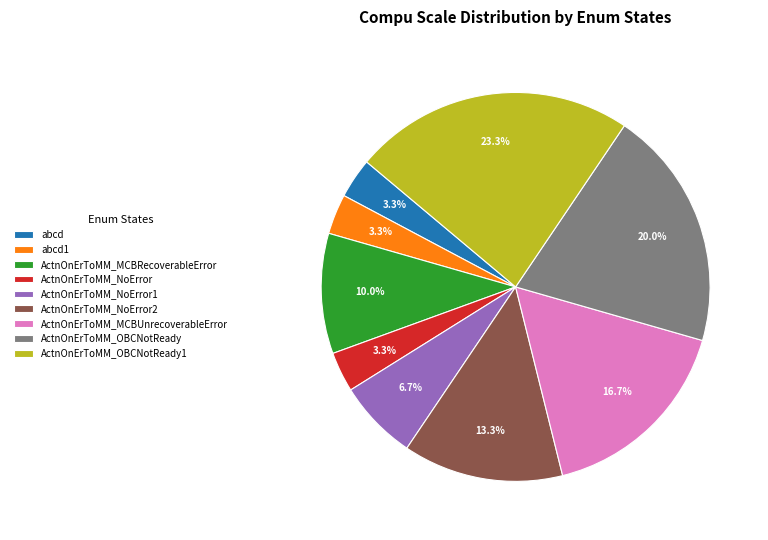

Is there a majority slice in this chart?

No